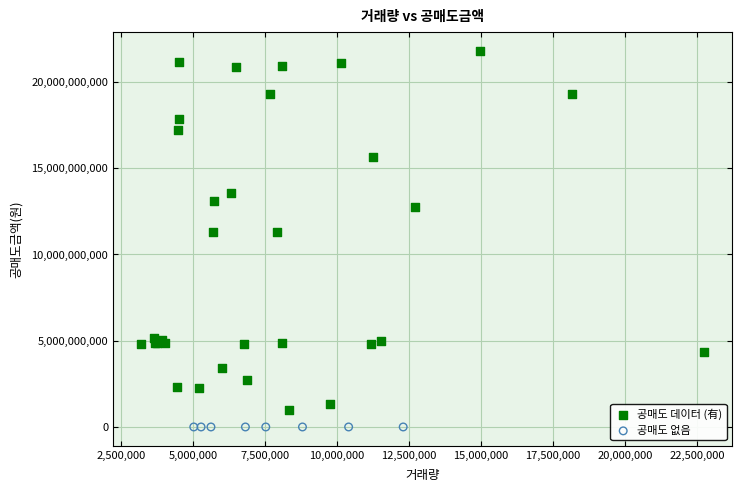

Which series reaches the minimum Y coordinate?

공매도 없음